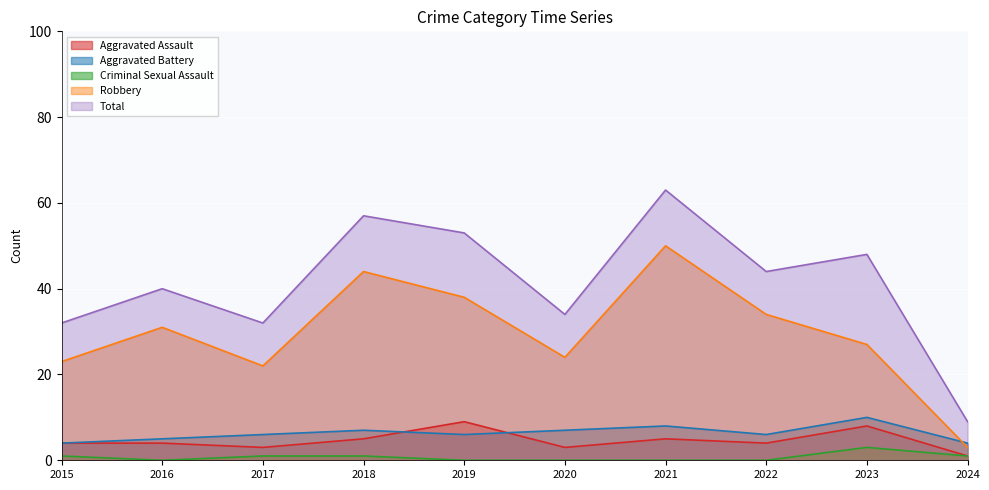

True or false: Robbery has more than 1 interior local peaks.

True